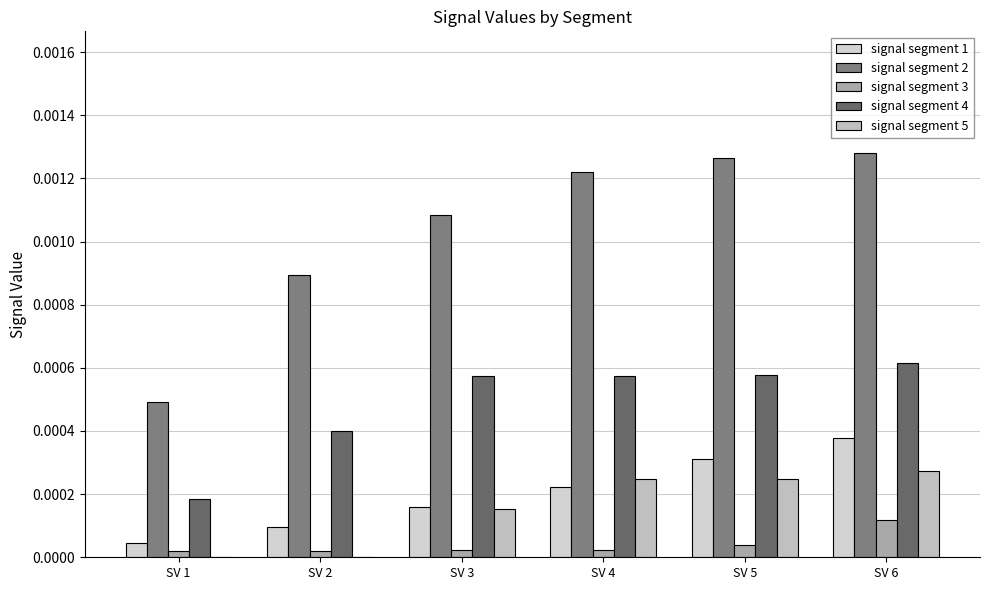

Is the value of signal segment 4 at SV 2 greater than the value of signal segment 5 at SV 3?

Yes